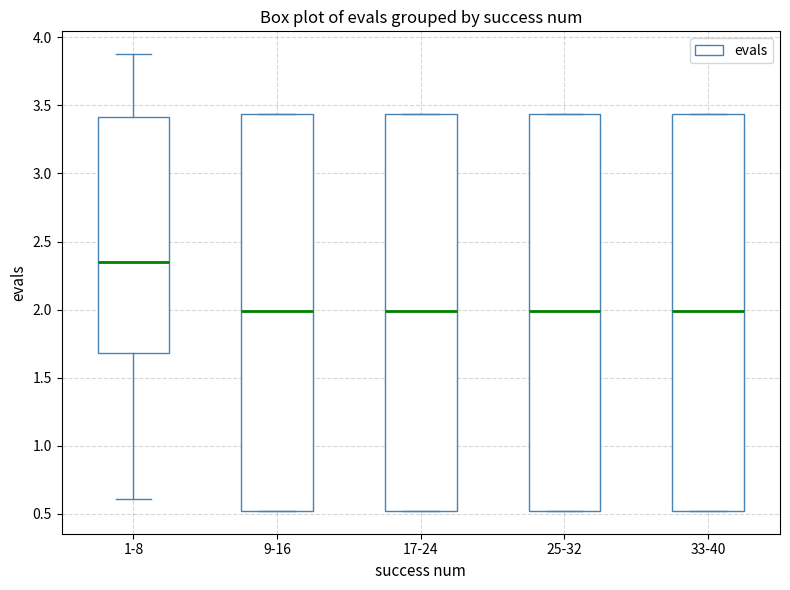

Which box has the highest median line?

1-8